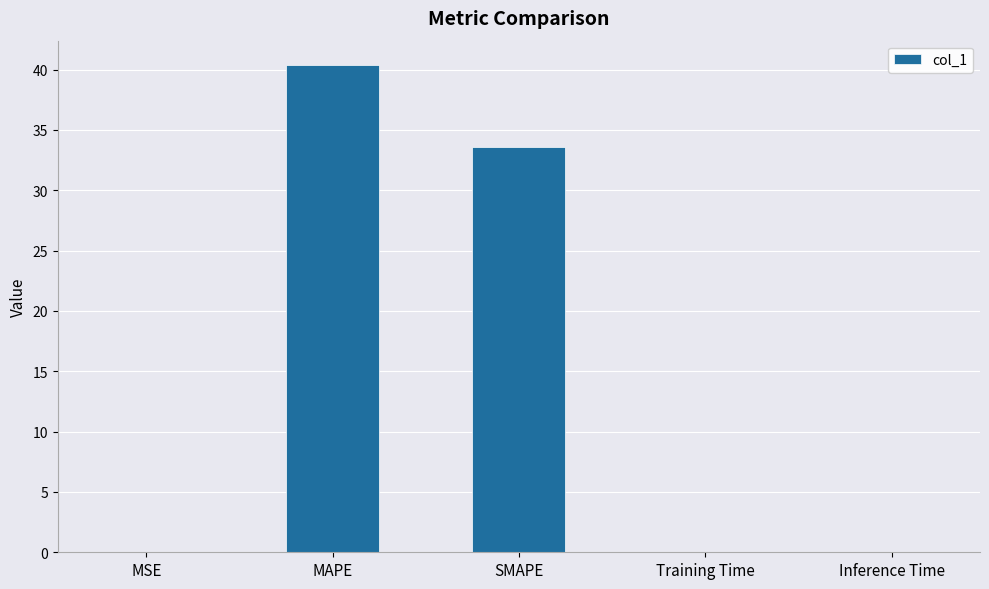

What is the maximum value shown in the chart?

40.4